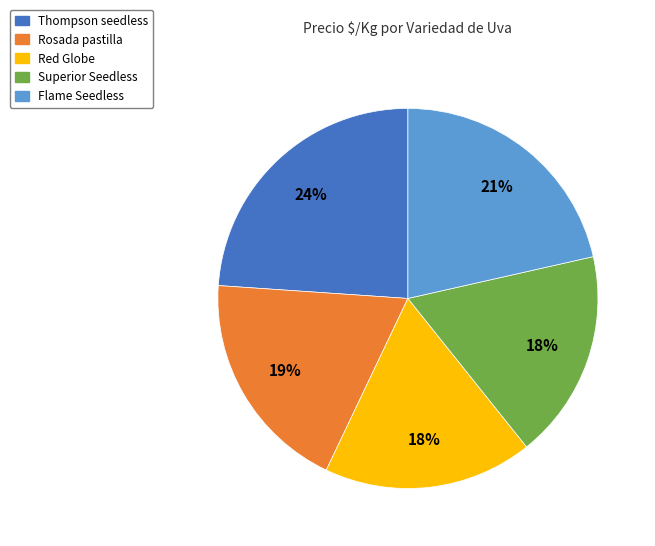

To the nearest percent, what is the combined percentage of Flame Seedless and Superior Seedless?

39%